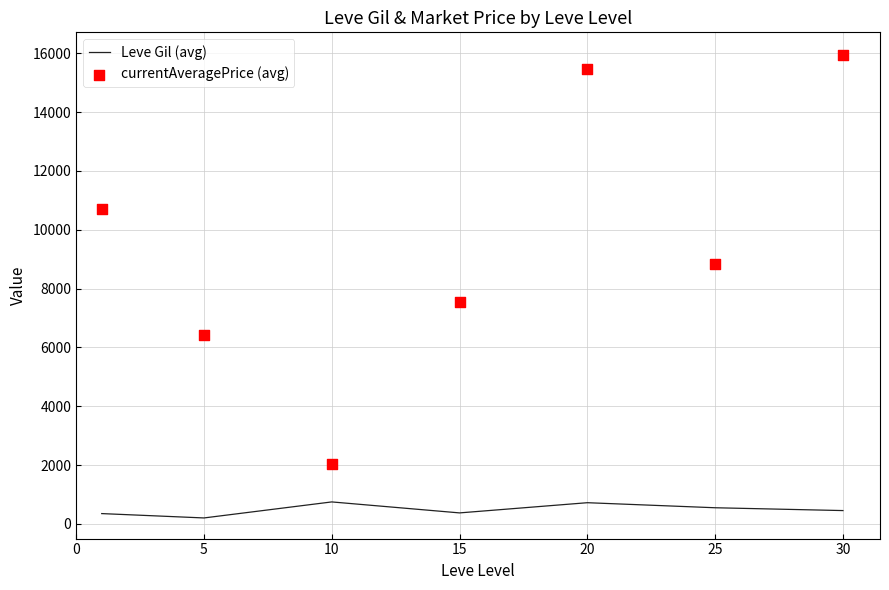

Which series reaches the maximum Y coordinate?

currentAveragePrice (avg)